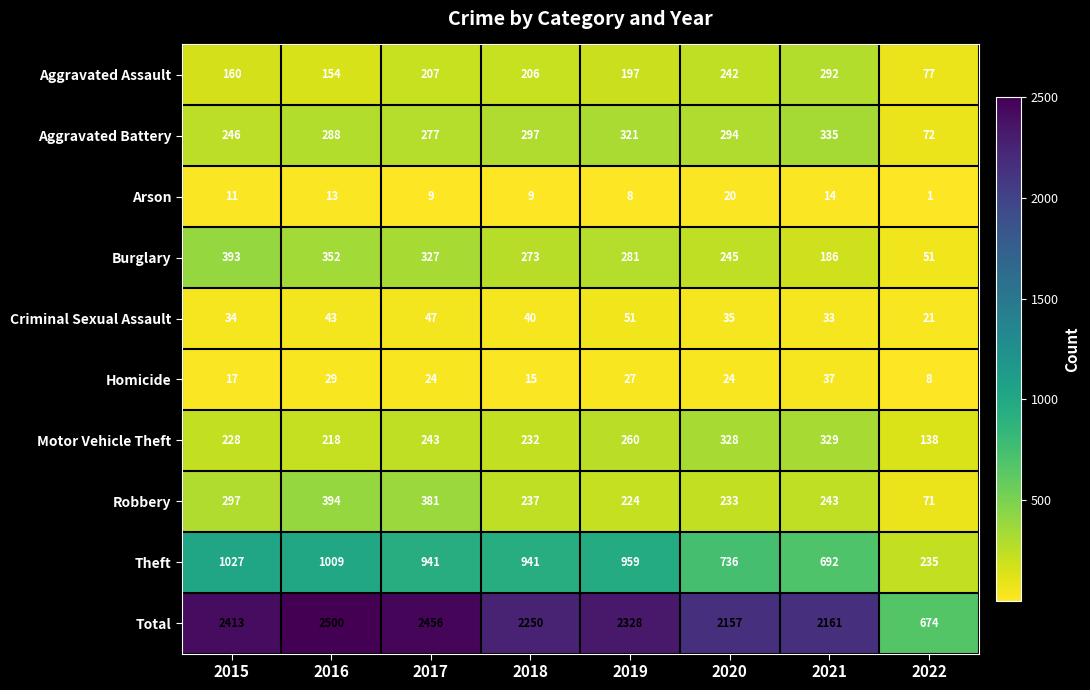

Which series has the largest total across all categories?

Total